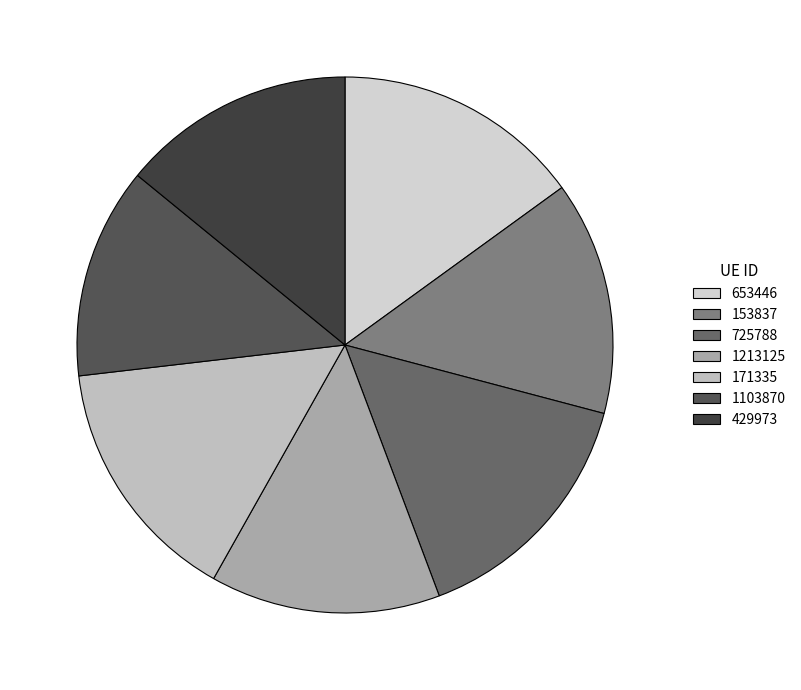

What portion of the pie excludes 1103870?

87.3%